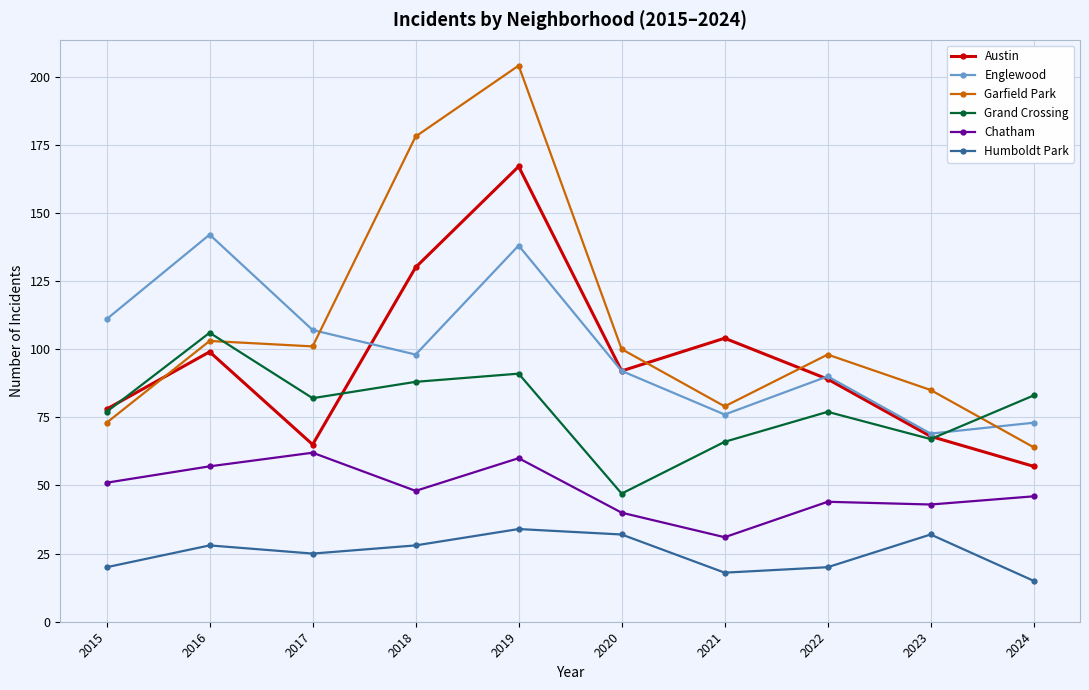

Is it true that Chatham equals 31 at 2021?

True